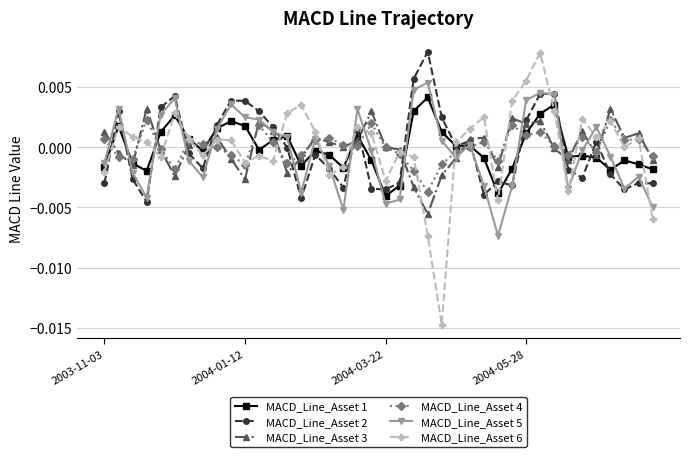

True or false: MACD_Line_Asset 2 and MACD_Line_Asset 4 cross at least once.

True